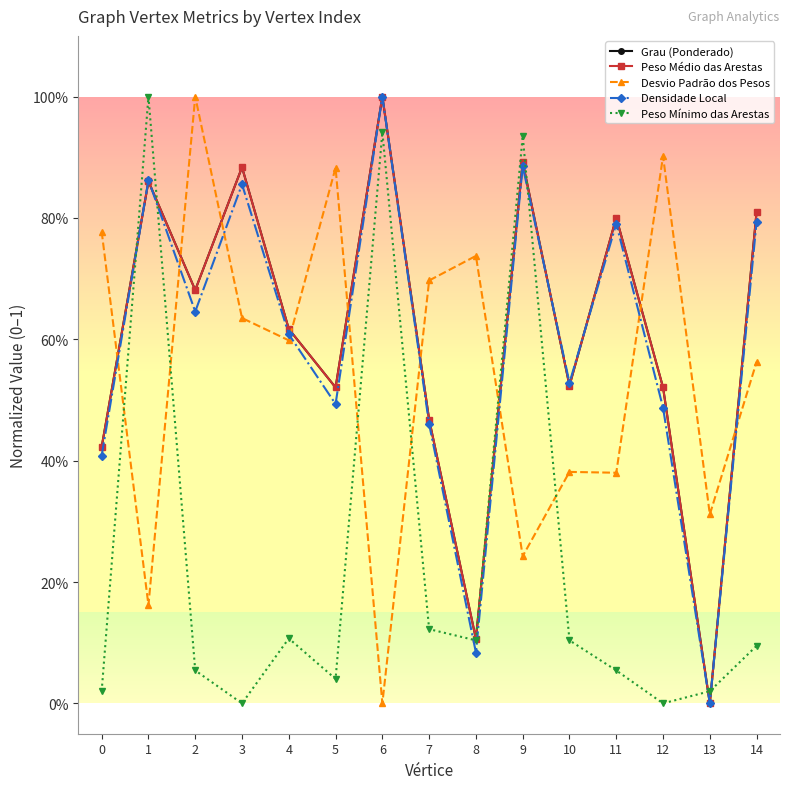

After their last crossing, which series has the higher values: Peso Médio das Arestas or Peso Mínimo das Arestas?

Peso Médio das Arestas